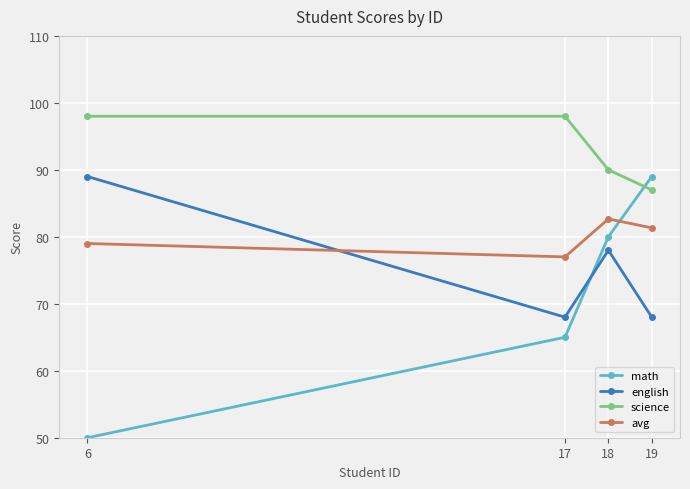

List the series in order of their overall mean, lowest first.

math, english, avg, science